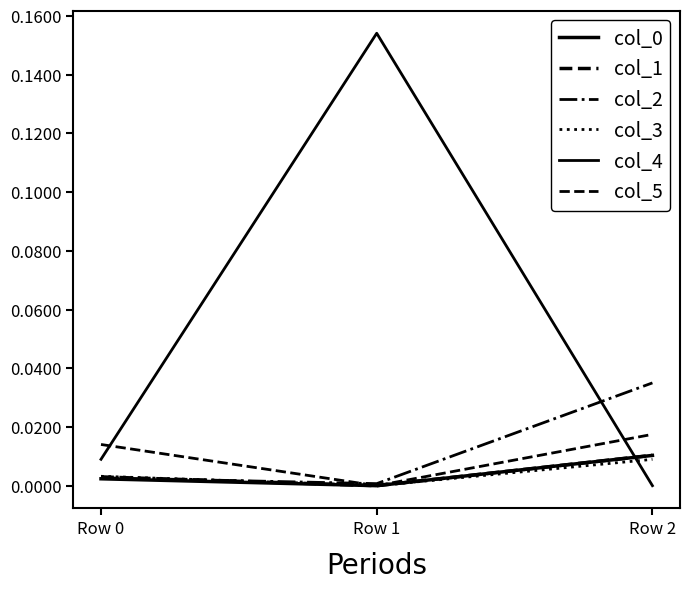

Does the chart display data point markers on the line(s)?

No